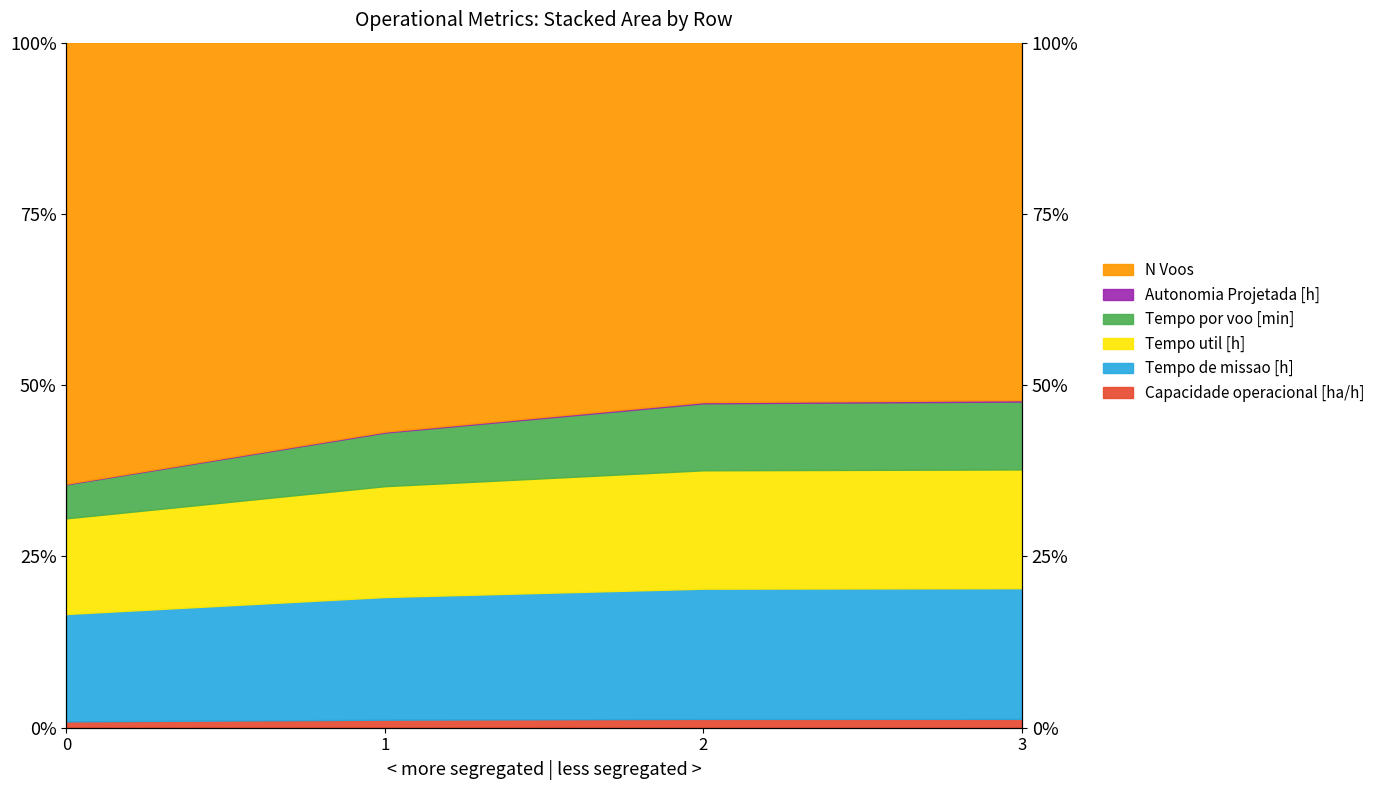

How many categories are shown in the chart?

4